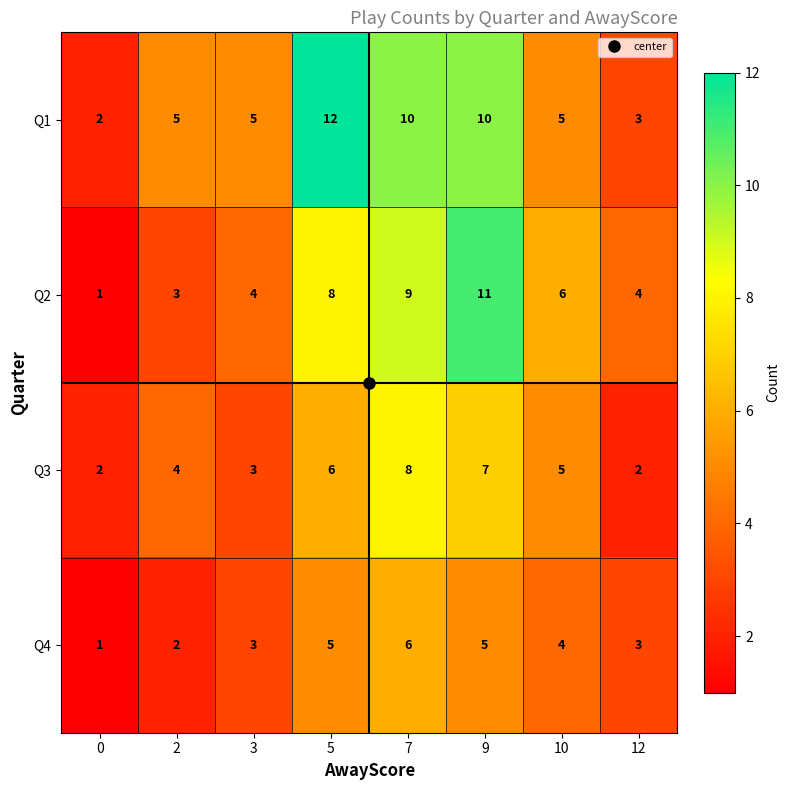

What is the maximum value for Q3?

8